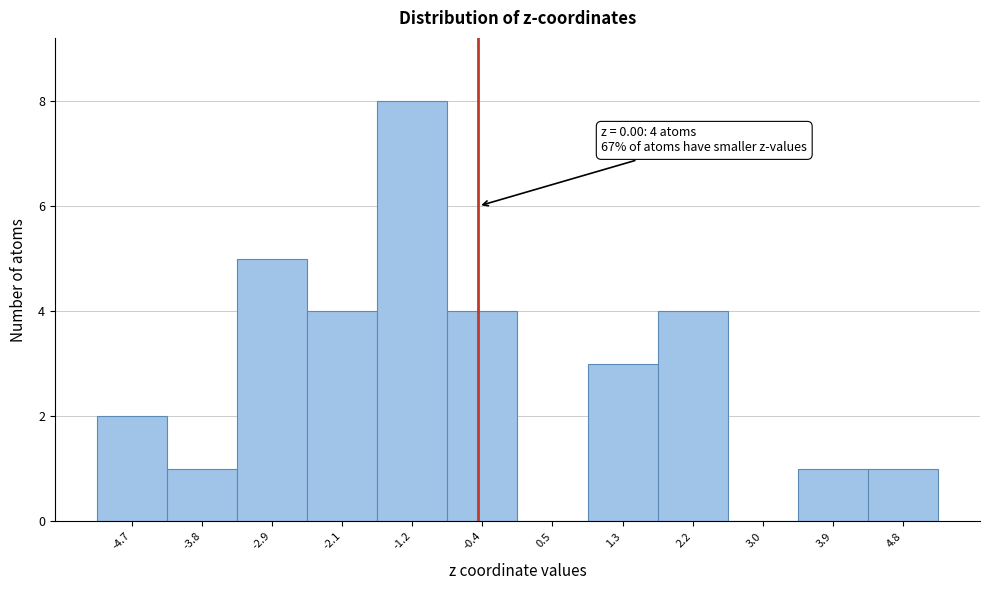

Reading left to right, extract all data points from this chart.

-4.7=2	-3.8=1	-2.9=5	-2.1=4	-1.2=8	-0.4=4	0.5=0	1.3=3	2.2=4	3.0=0	3.9=1	4.8=1